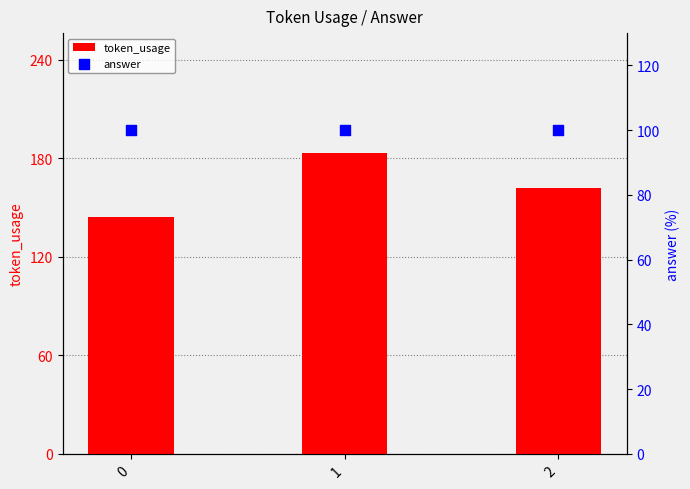

Is the value of token_usage at 2 greater than the value of answer at 0?

Yes